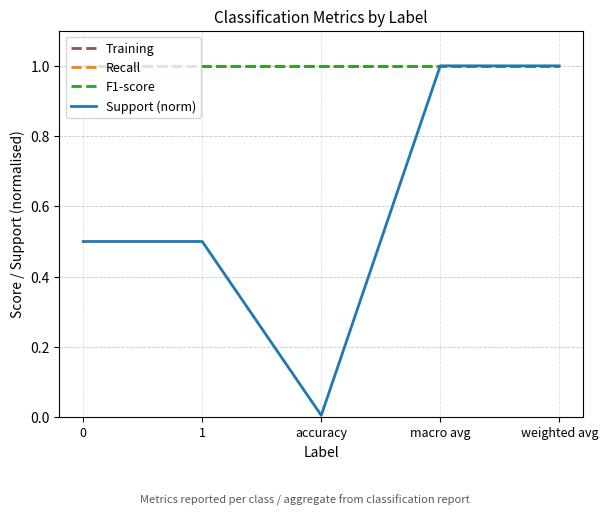

Does the chart have visible grid lines?

Yes